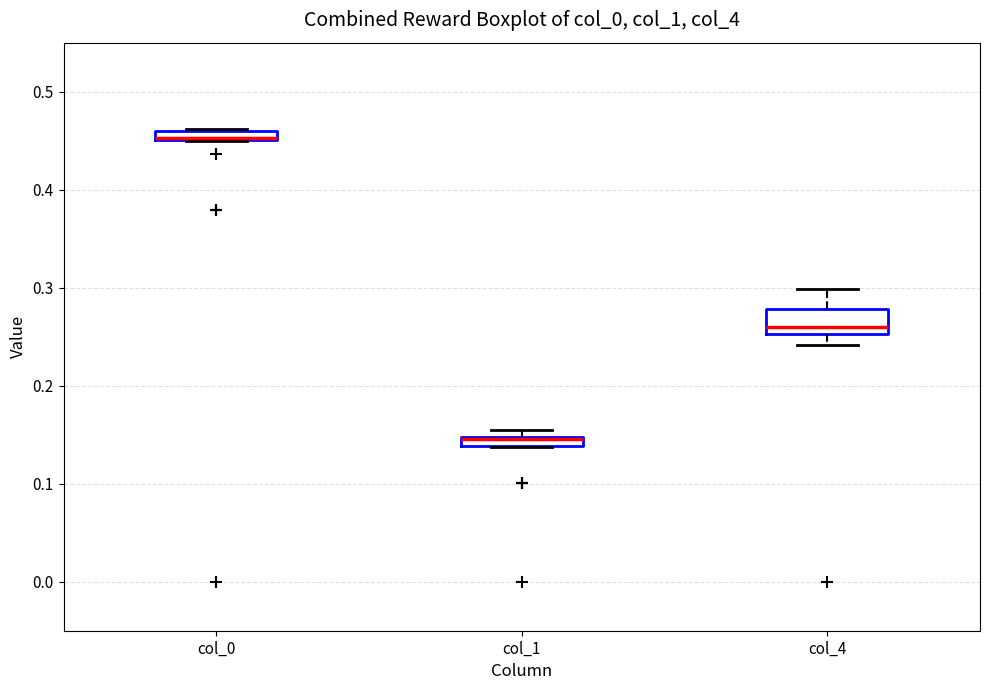

Which box is the tallest, from its lower edge to its upper edge?

col_4